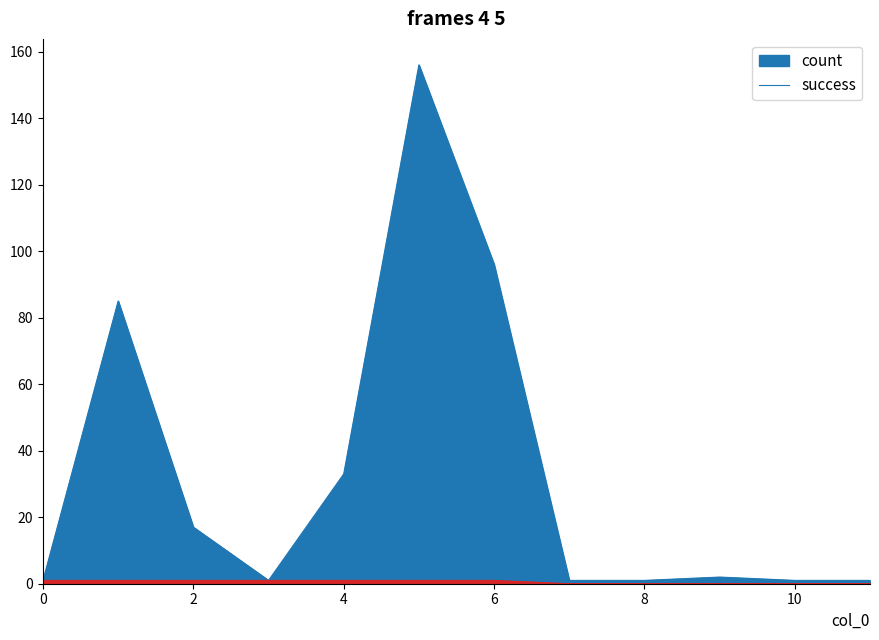

How many lines are shown in the chart?

2